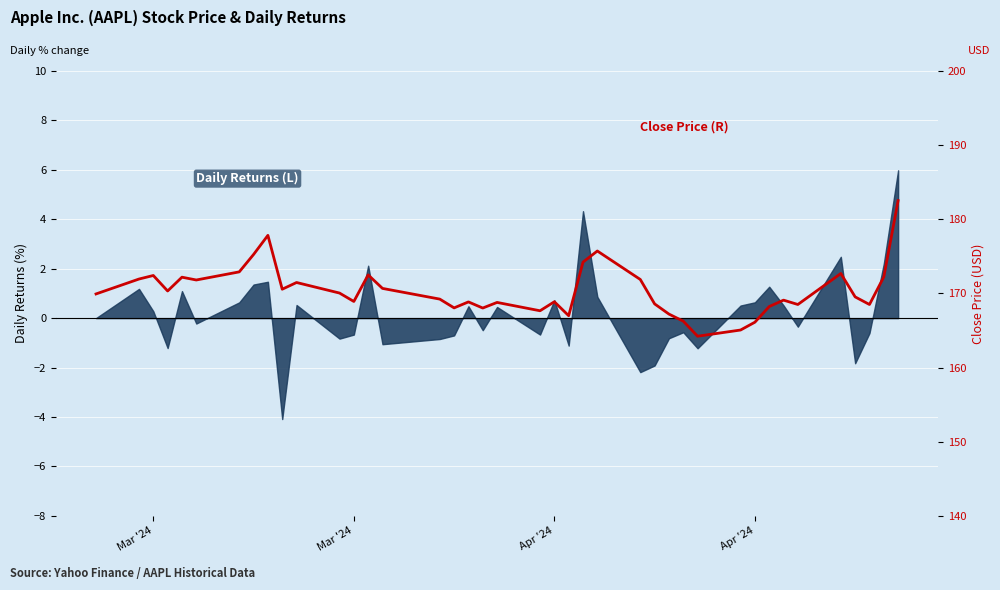

What is the greatest value displayed?

182.5